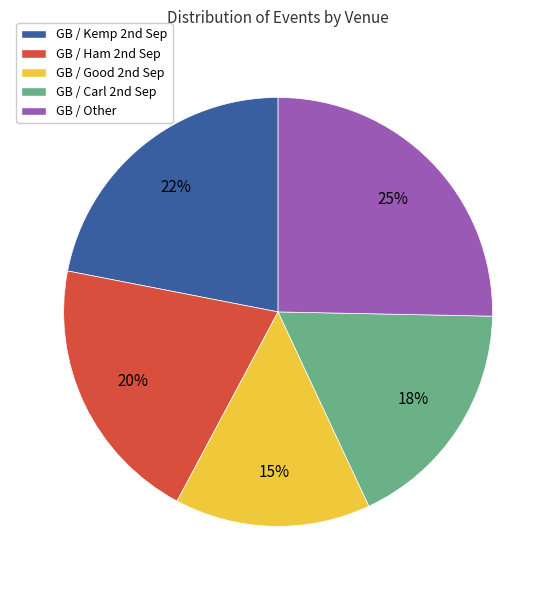

Rank the categories by value from lowest to highest.

GB / Good 2nd Sep, GB / Carl 2nd Sep, GB / Ham 2nd Sep, GB / Kemp 2nd Sep, GB / Other